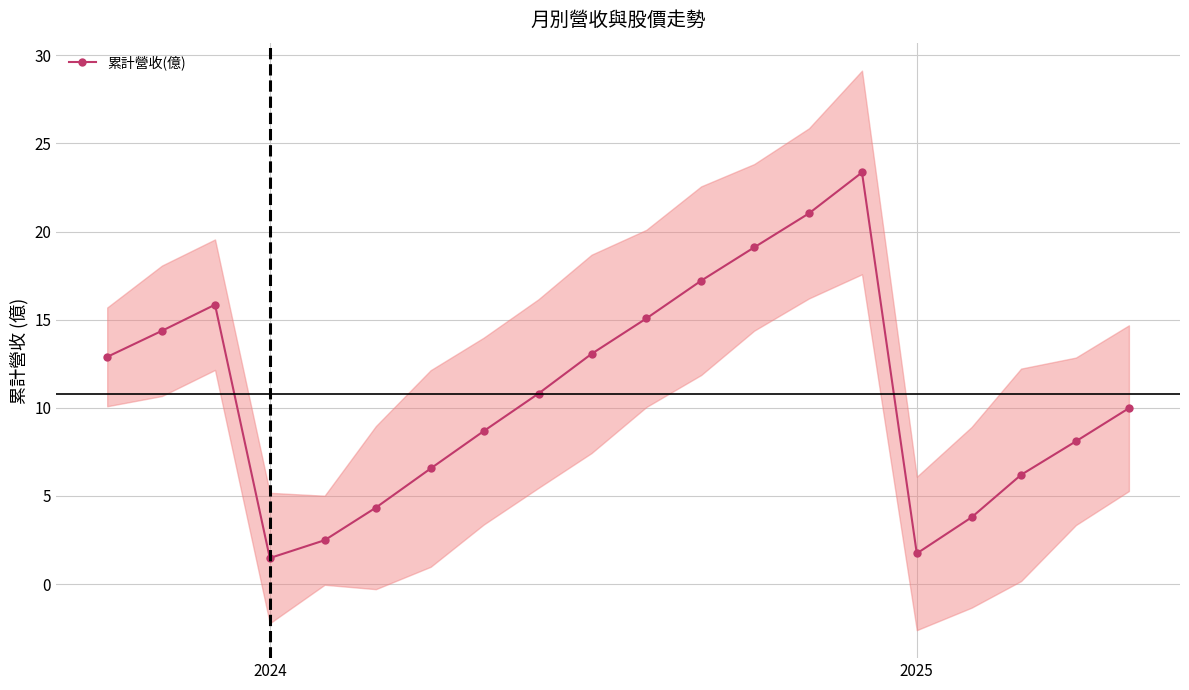

Count the number of values greater than 10.

10